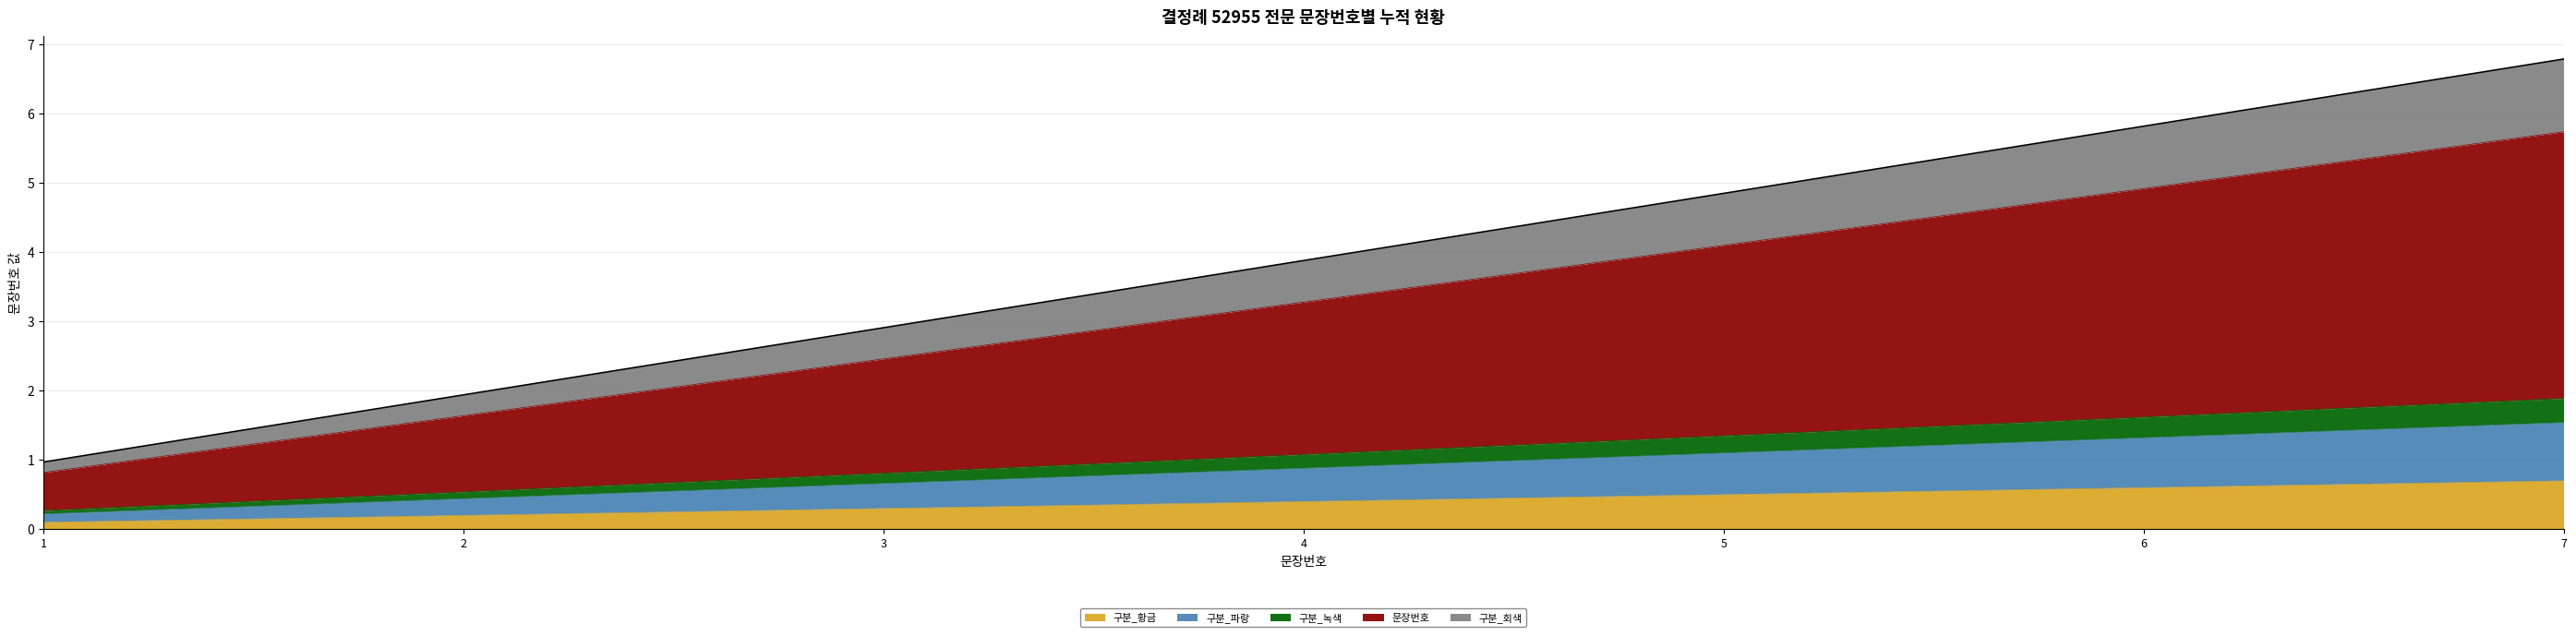

Where does the data first go above 3?

4